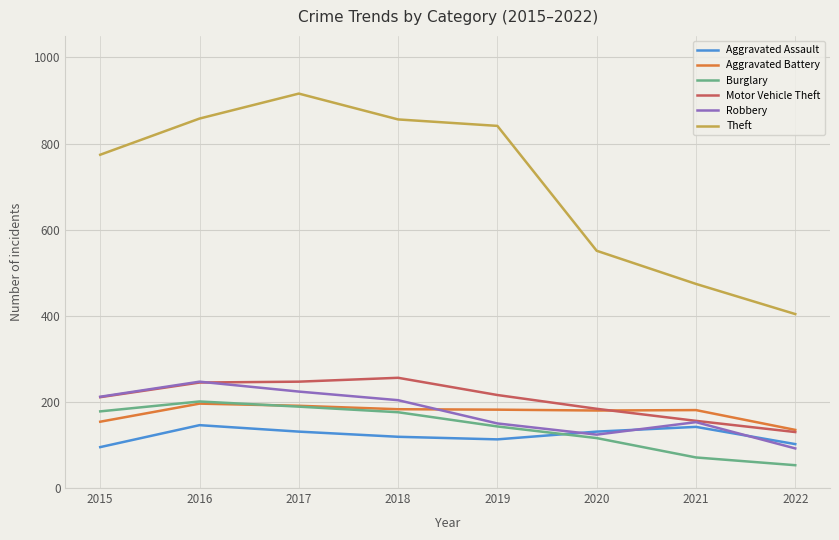

What is the total value across all series at 2020?

1286